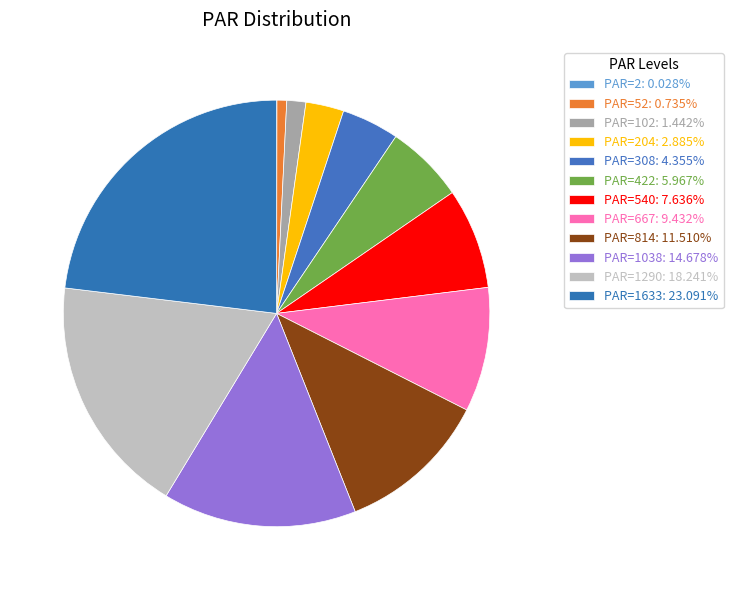

How many segments does this pie chart have?

12